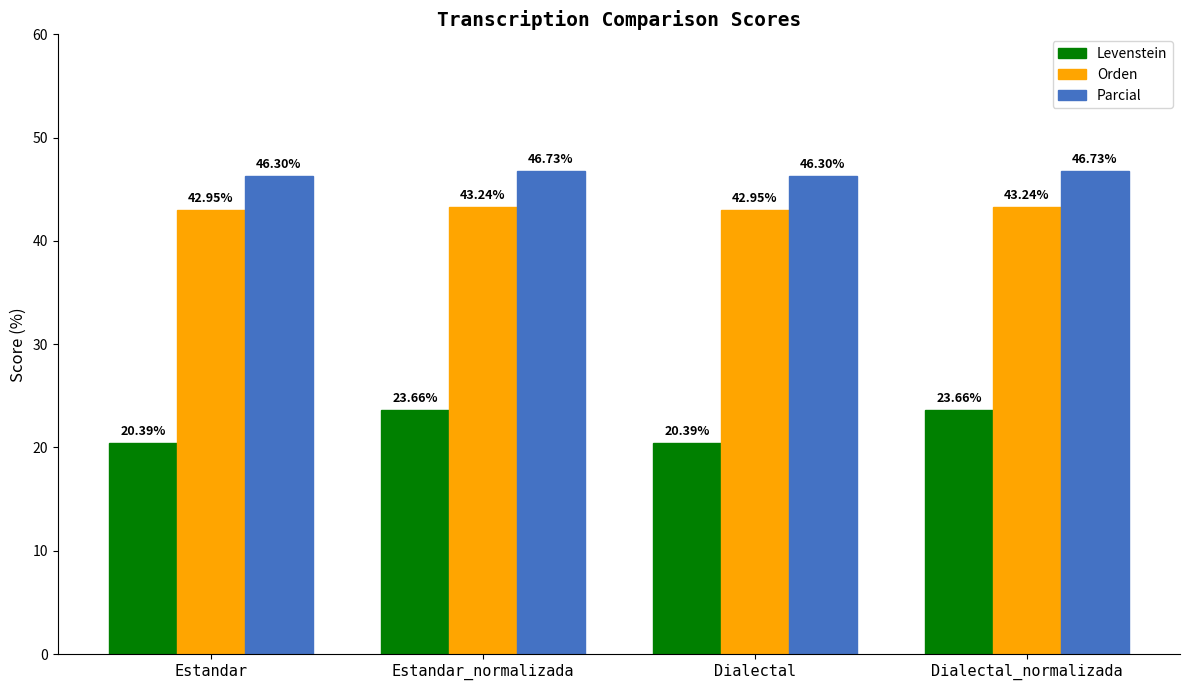

What is the value of the Parcial bar at the 1st from the left?

46.3